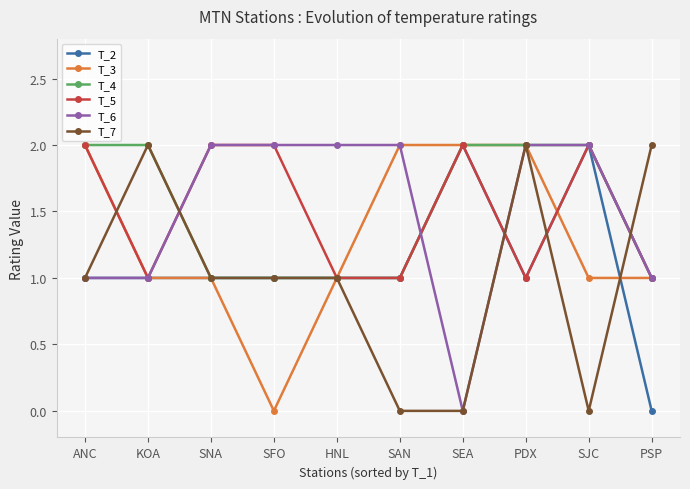

Which series changed the most between SAN and PSP?

T_7